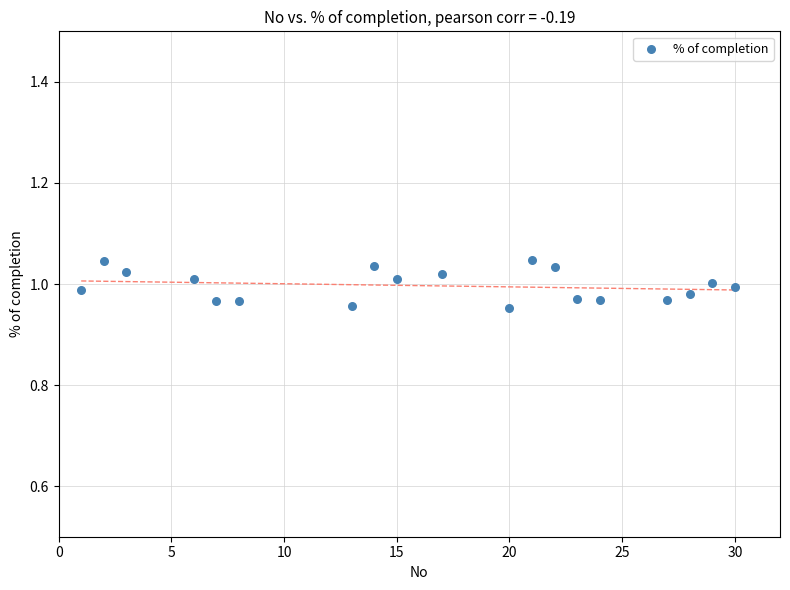

How many points are shown in the scatter plot?

19